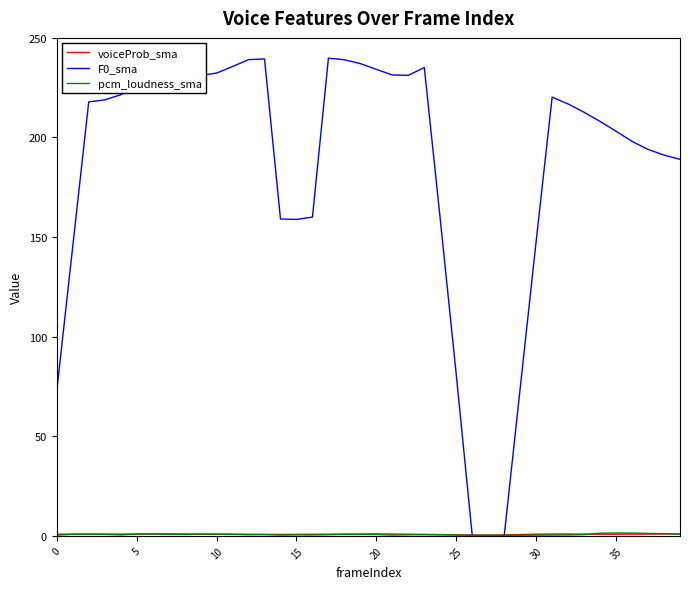

Which series has the largest total across all categories?

F0_sma